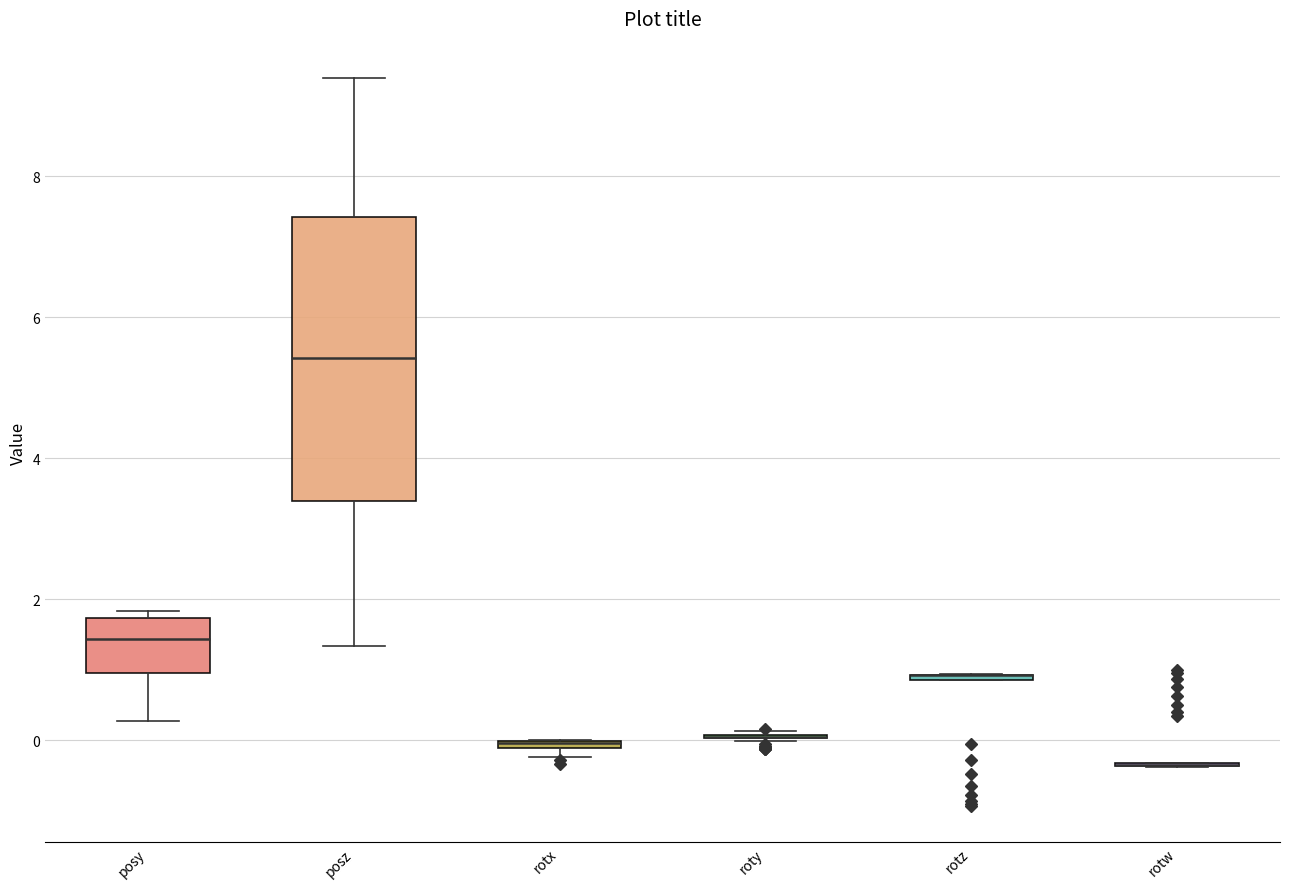

Where does the lower whisker of the box for posy end on the y-axis? The values are not printed on the chart, so give them approximately, as read against the axis.

0.2